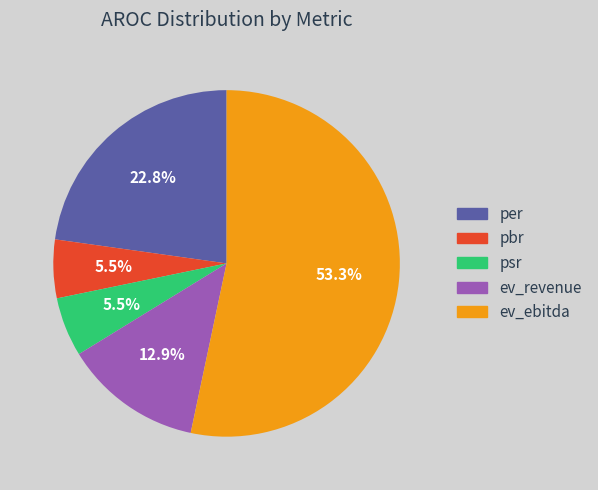

To the nearest percent, what is the difference between the largest and smallest slice percentages?

48%